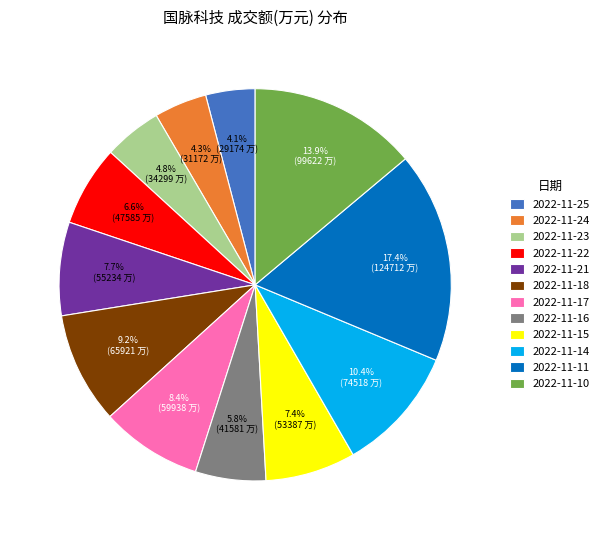

How many slices are in this pie chart?

12